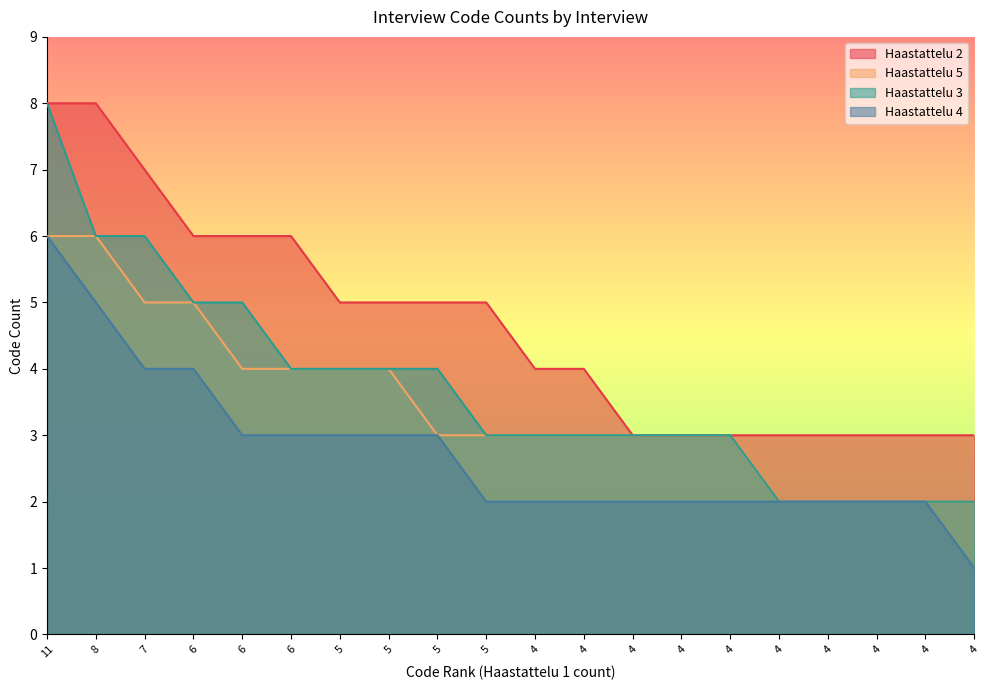

What is the value of the Haastattelu 5 point at the 18th from the left?

3